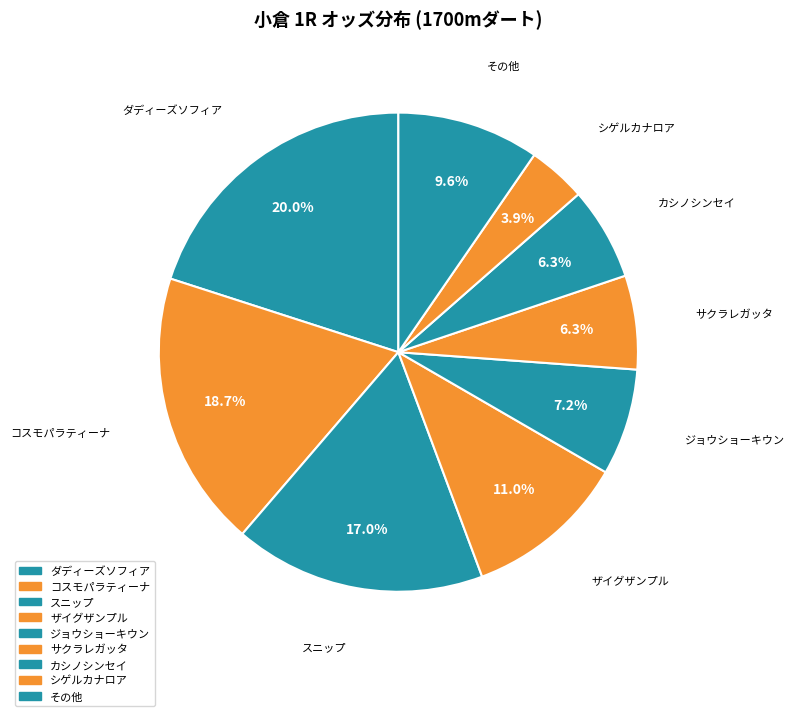

Does スニップ represent more than half of the total?

No